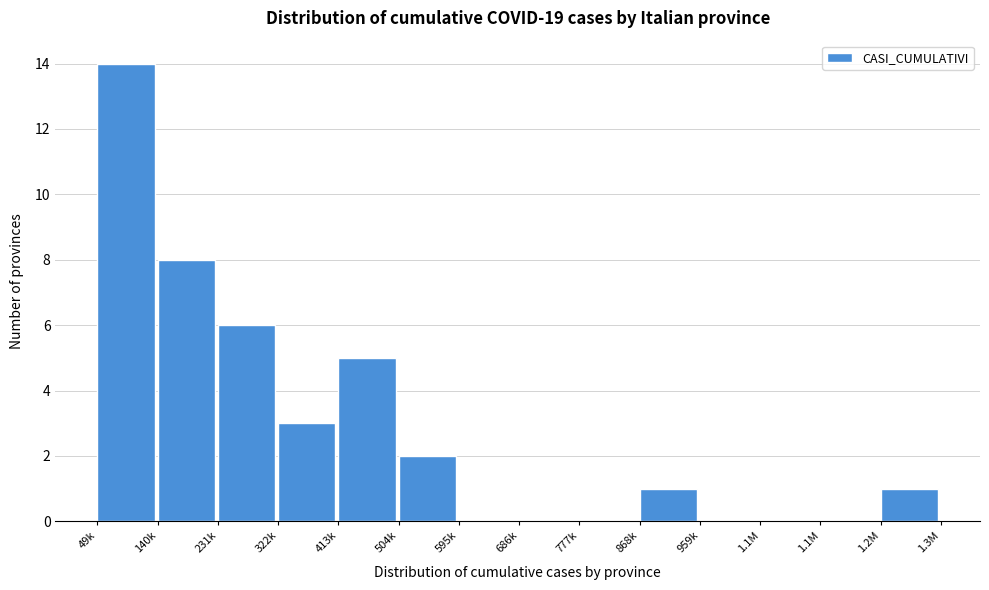

Count the number of data series in this chart.

1